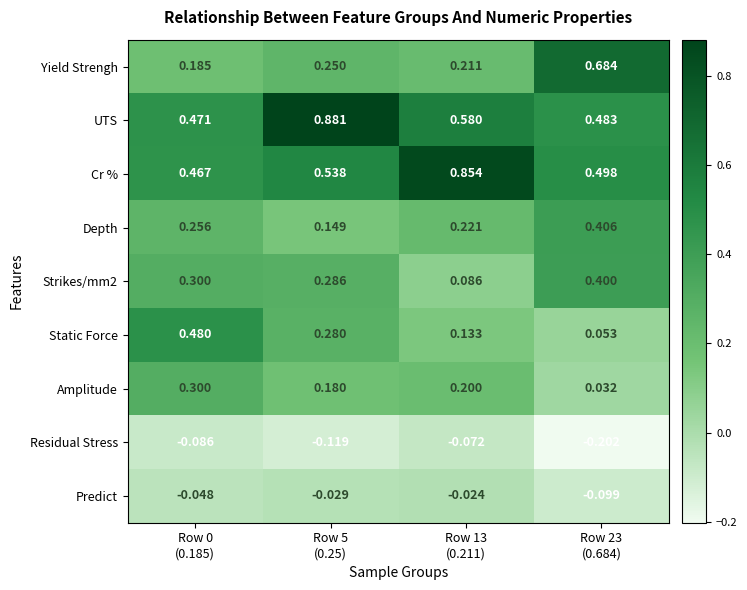

Which series has the largest range (max minus min)?

Yield Strengh